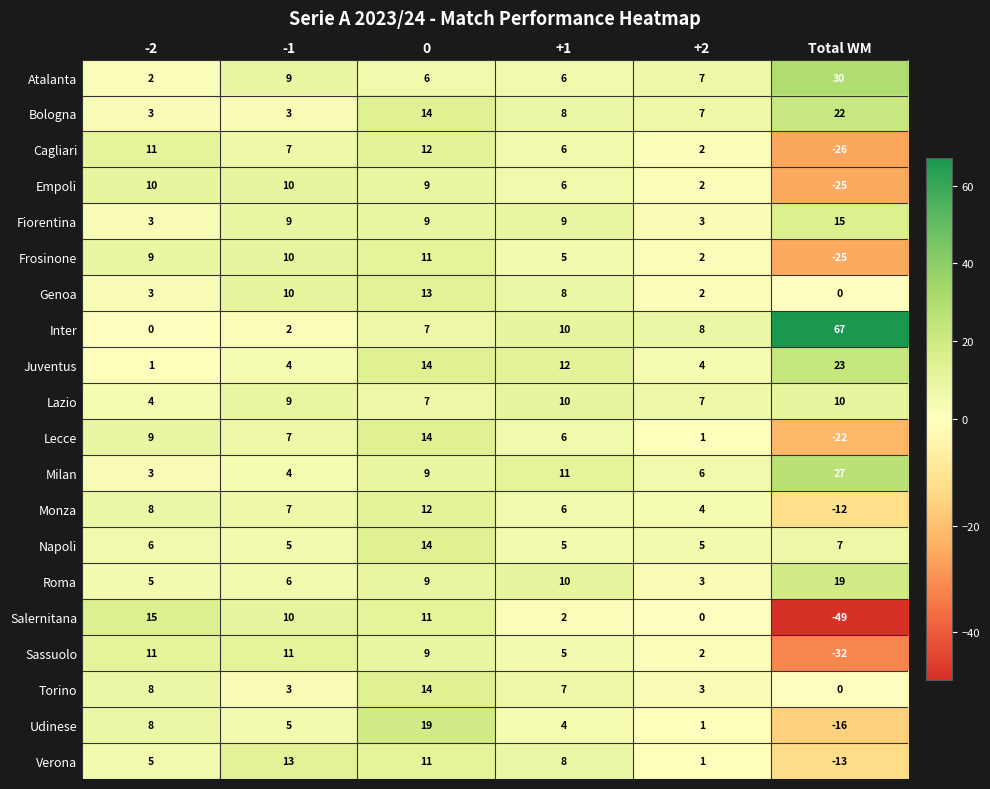

The Udinese series shows 1 at +1. True or false?

False